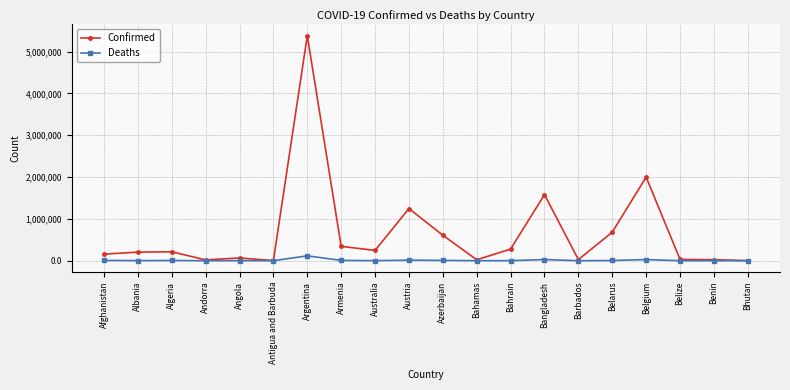

In Confirmed, how many points are higher than both neighbors (excluding endpoints)?

6